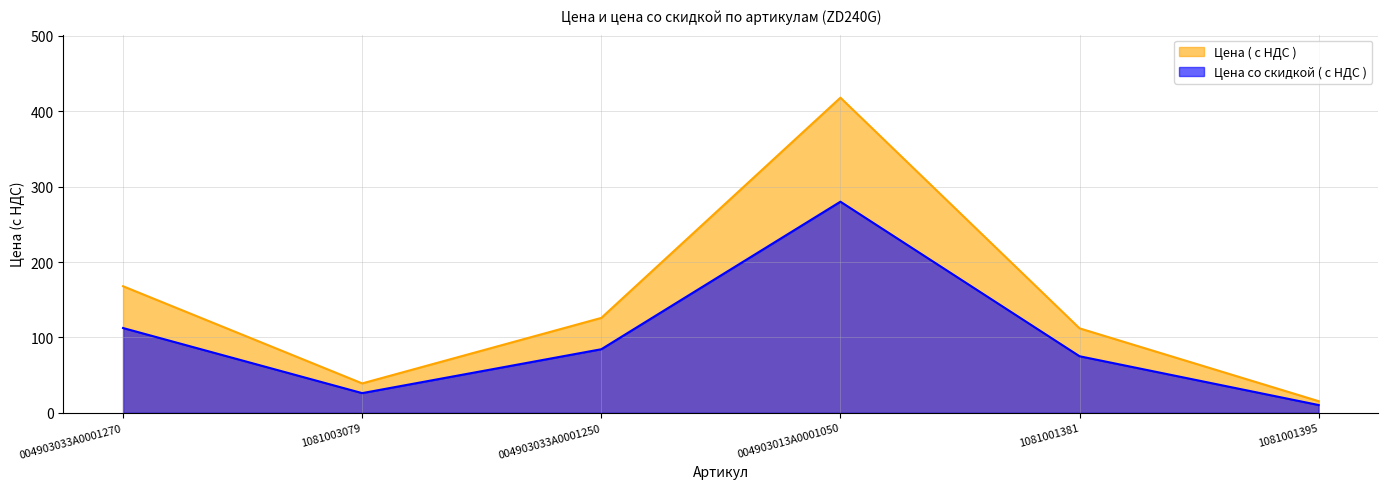

What is the spread (max minus min) of values at 1081003079?

12.9